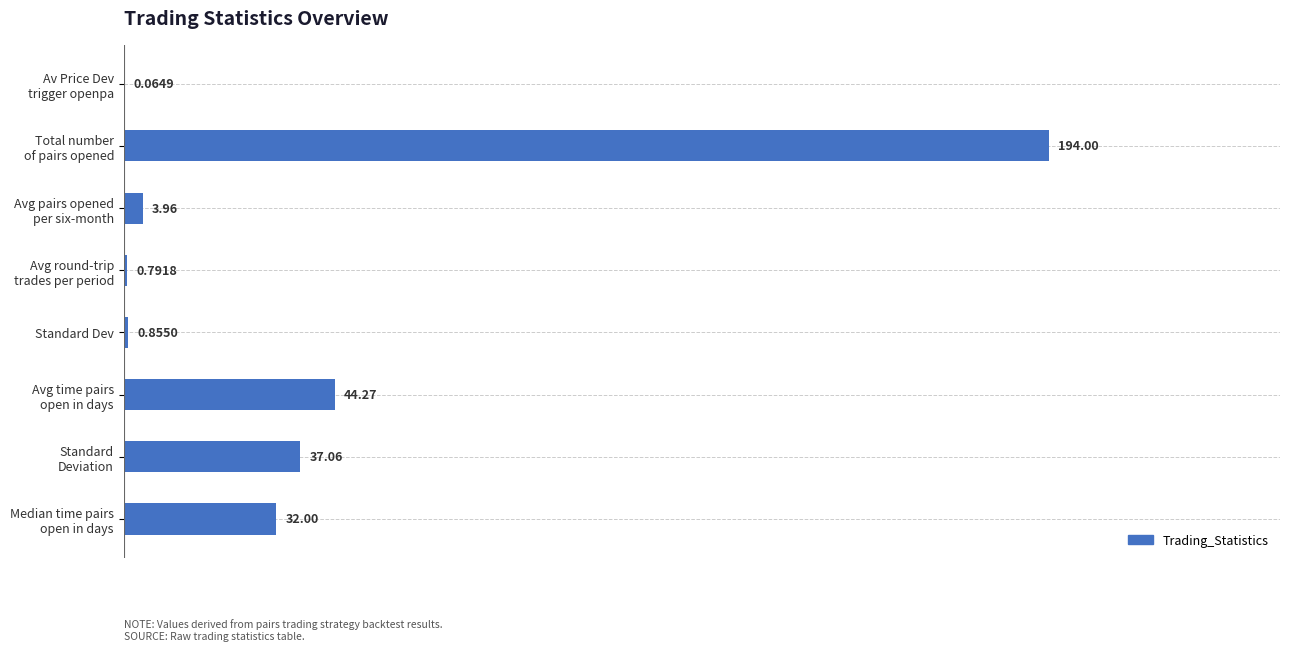

What is the sum of all values?

313.0